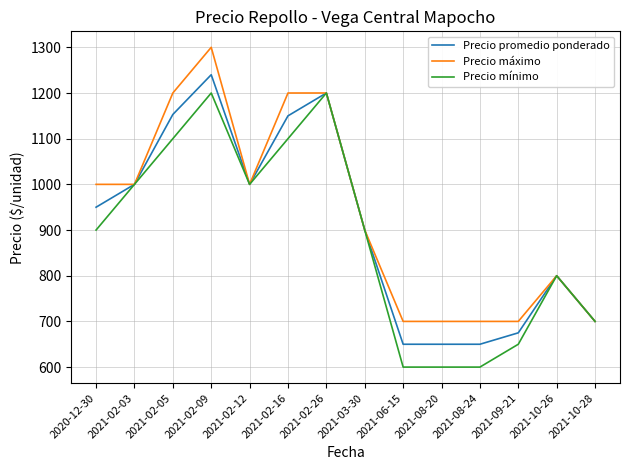

What is the total value across all series at 2021-02-26?

3600